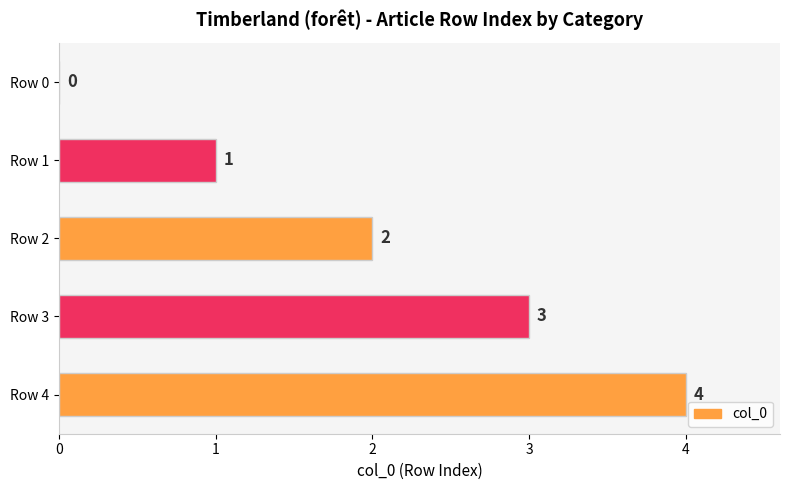

How many values are between 1 and 3?

3